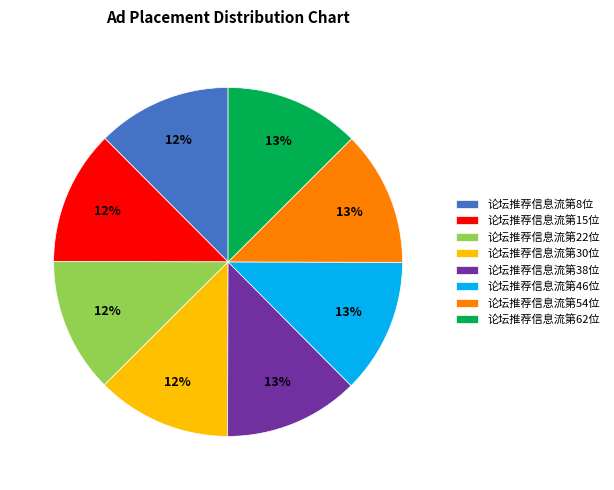

How many segments does this pie chart have?

8